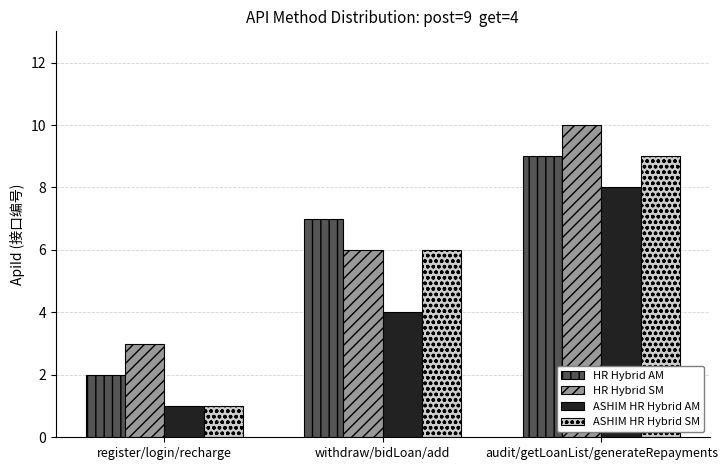

Is the value of HR Hybrid SM at audit/getLoanList/generateRepayments greater than the value of HR Hybrid AM at withdraw/bidLoan/add?

Yes